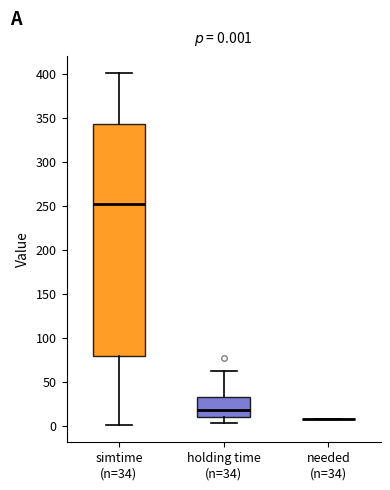

Comparing the boxes themselves (not the whiskers), which one is the tallest?

simtime (n=34)